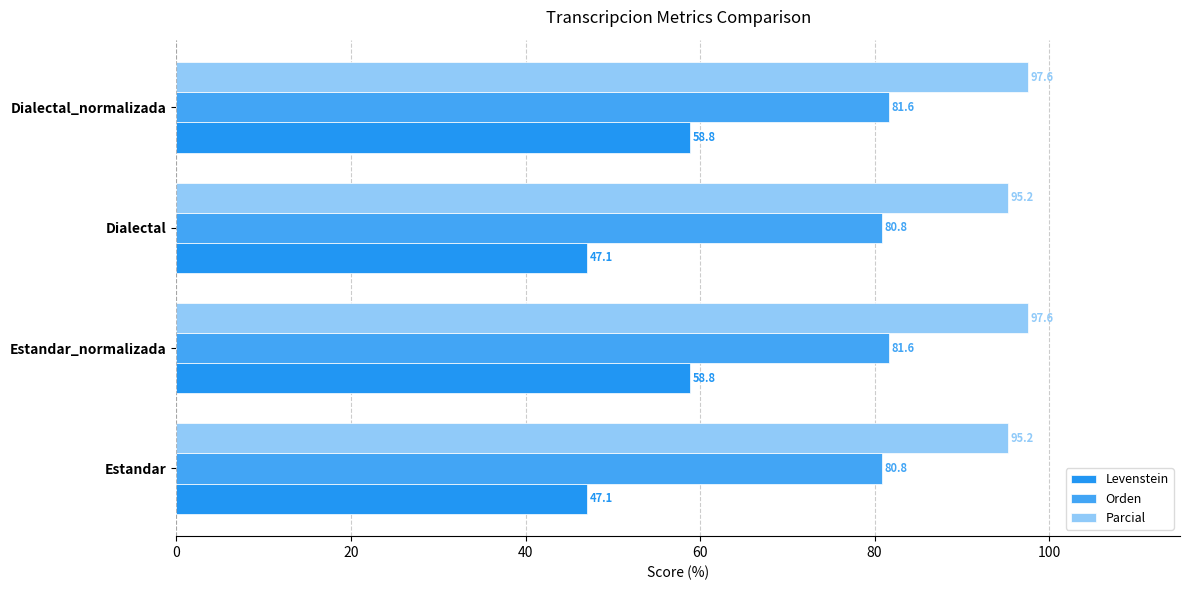

How many data points in Levenstein are less than 58?

2